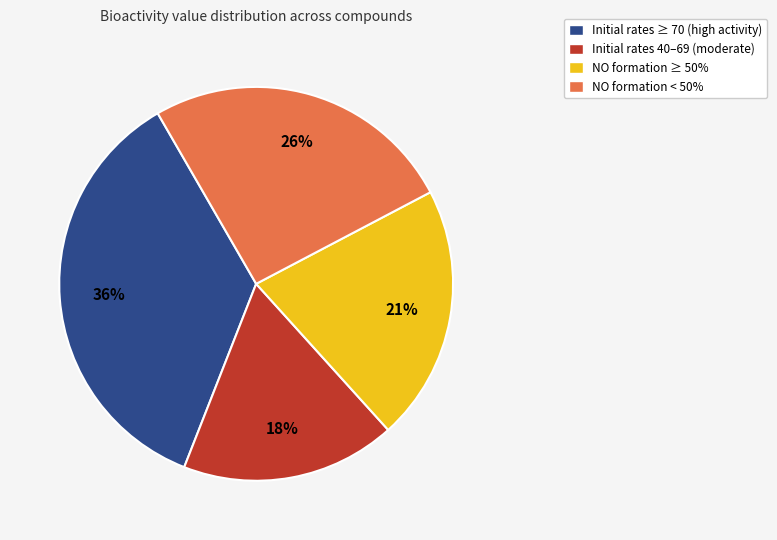

Is it true that NO formation < 50% is 26% of the pie?

True